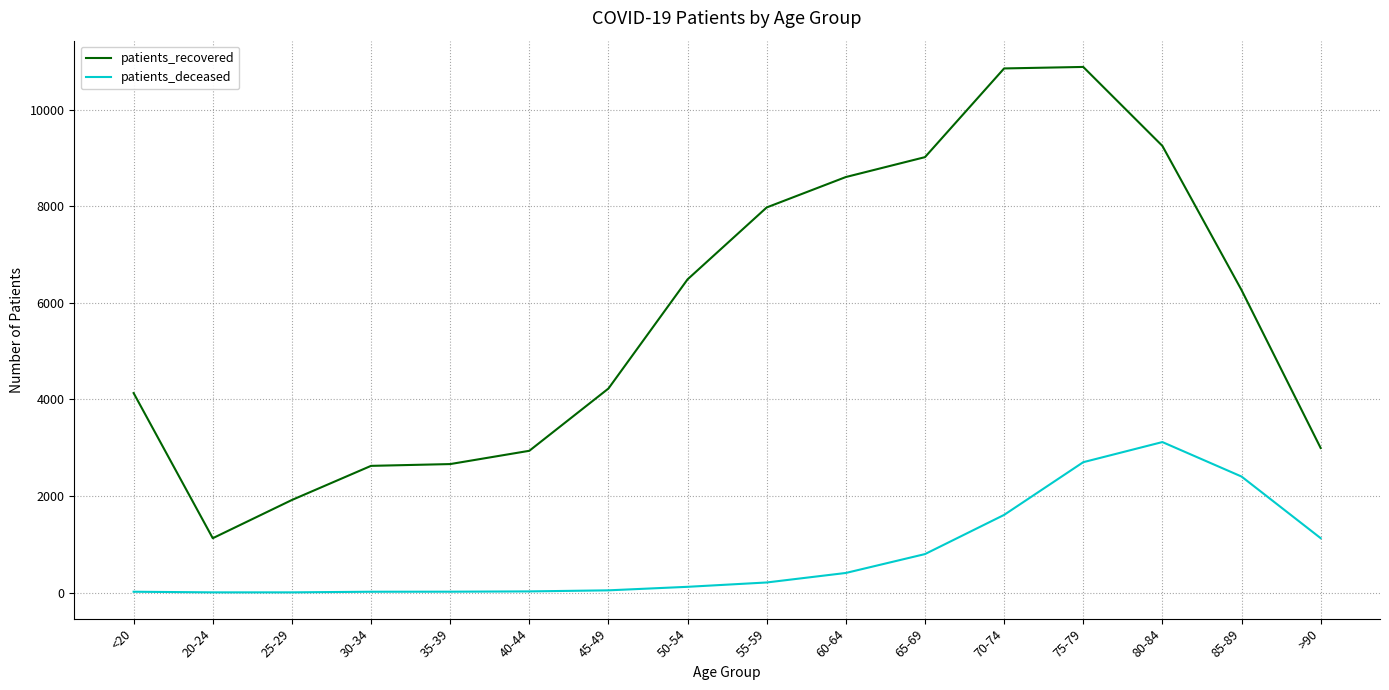

What is the total value across all series at 60-64?

9013